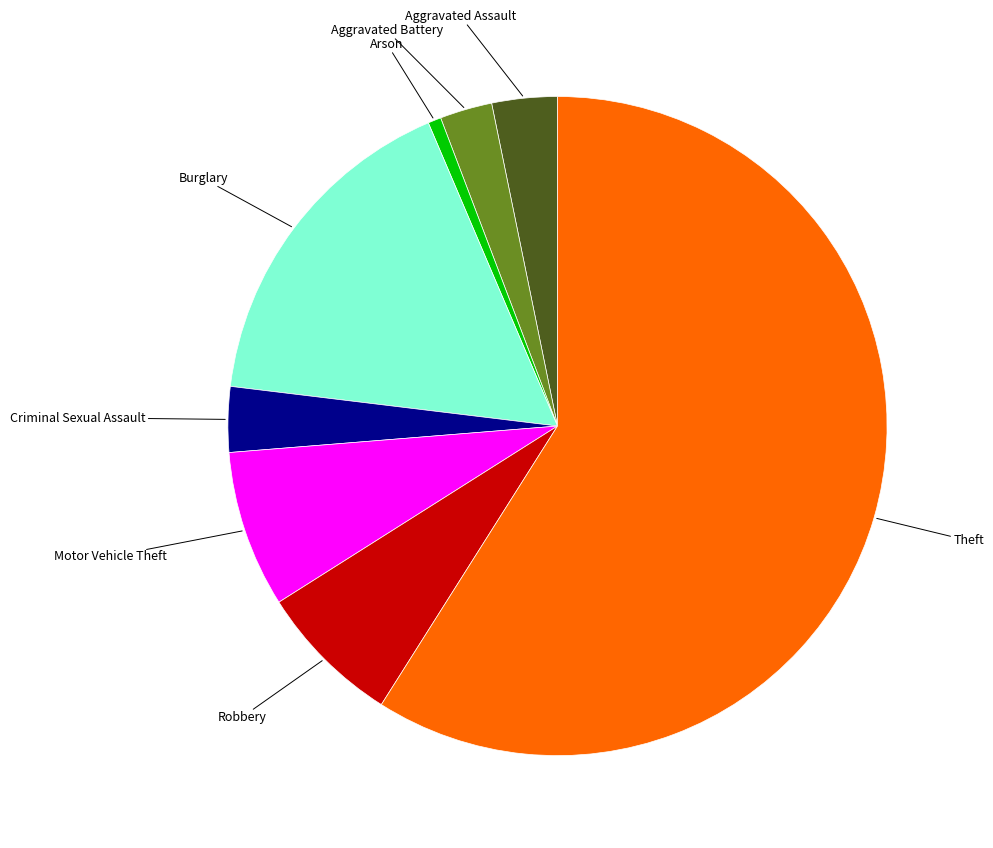

True or false: Arson accounts for 11% of the total.

False